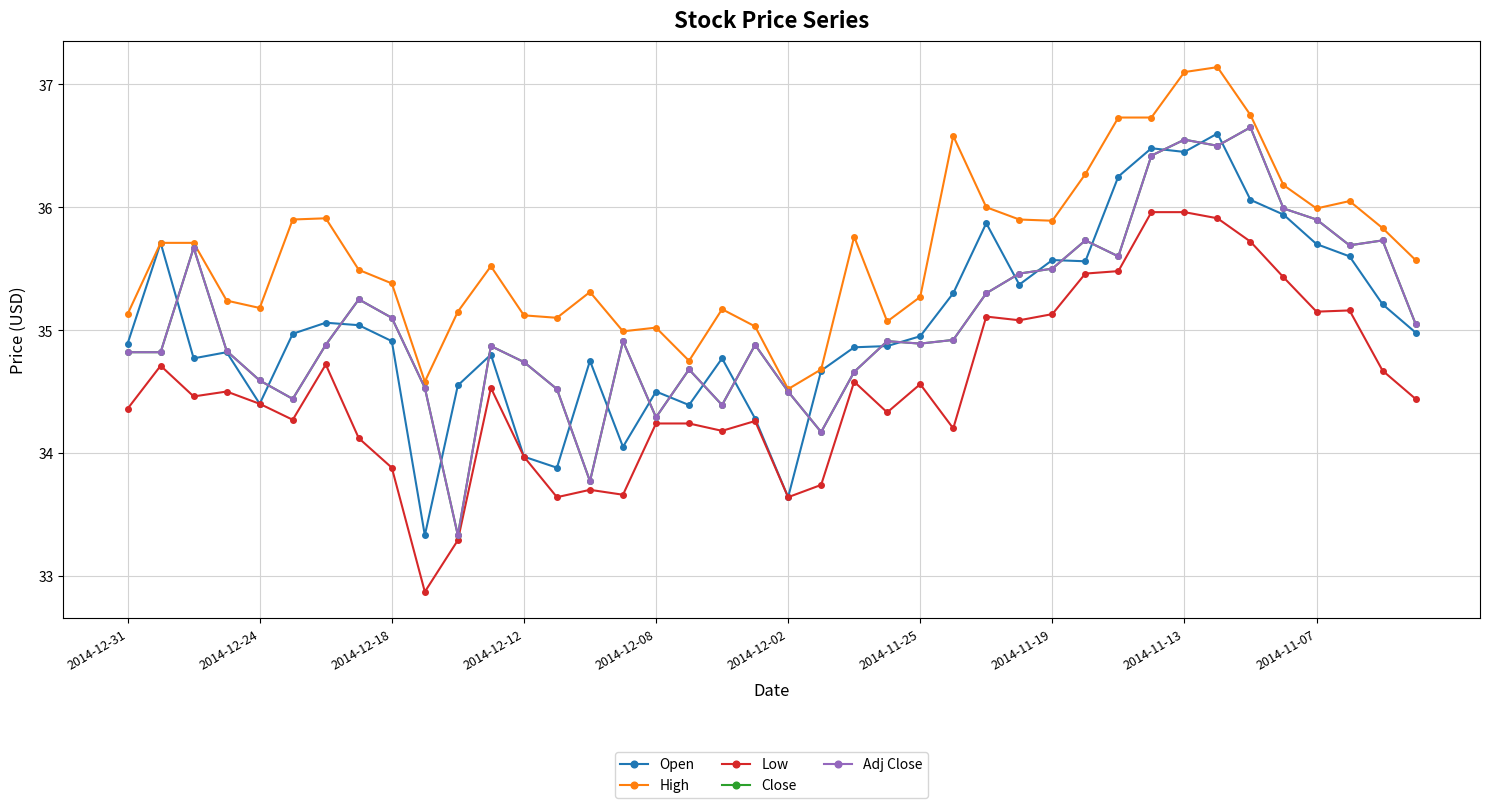

What is the lowest value of the High series?

34.5